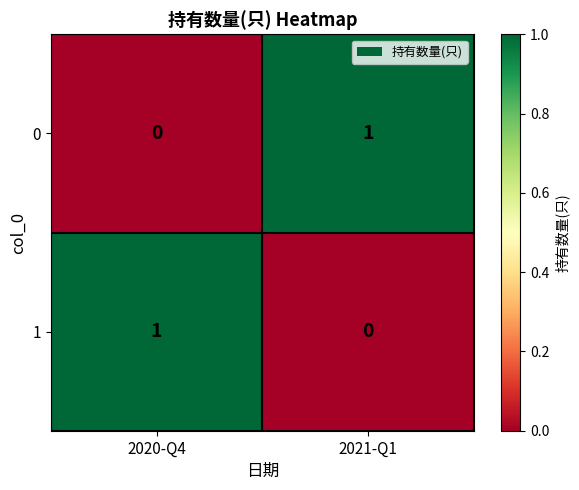

Which category has the lowest value in the 0 series?

2020-Q4